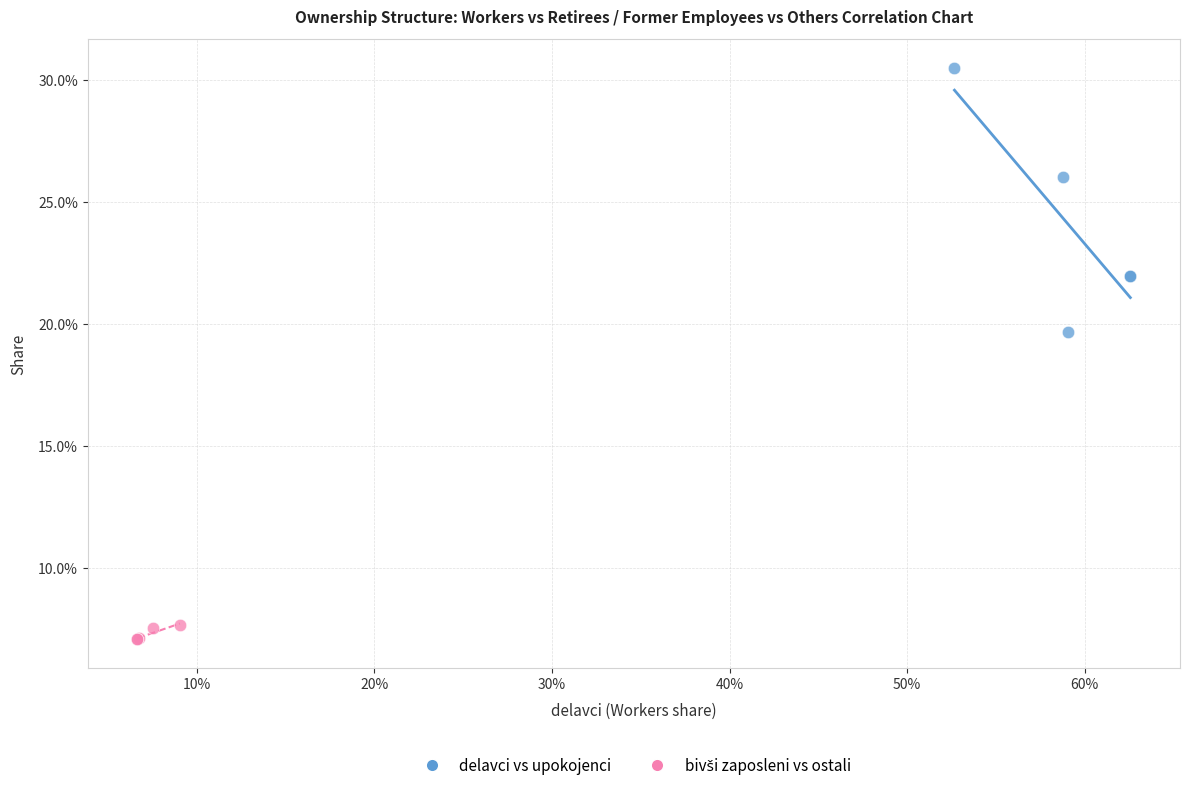

Which series contains the highest Y value?

delavci vs upokojenci